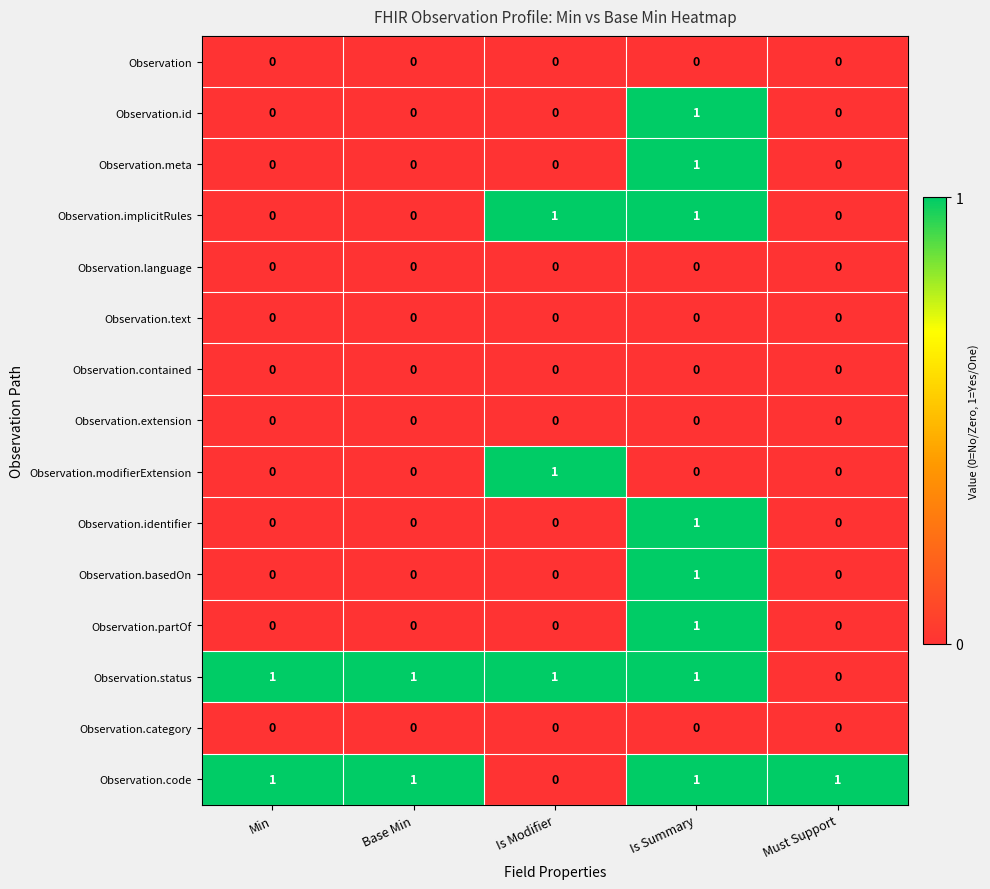

At which category is the sum across all series the highest?

Is Summary